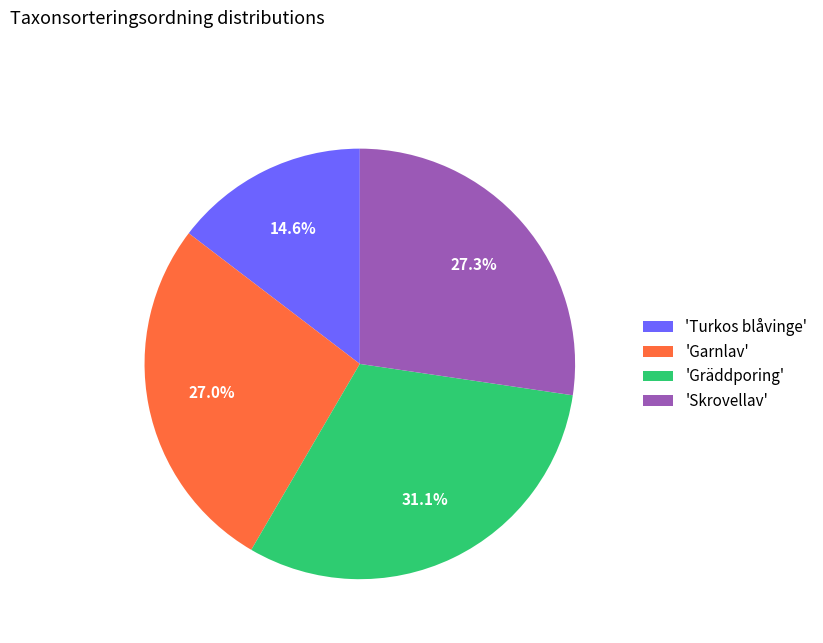

Is there a majority slice in this chart?

No